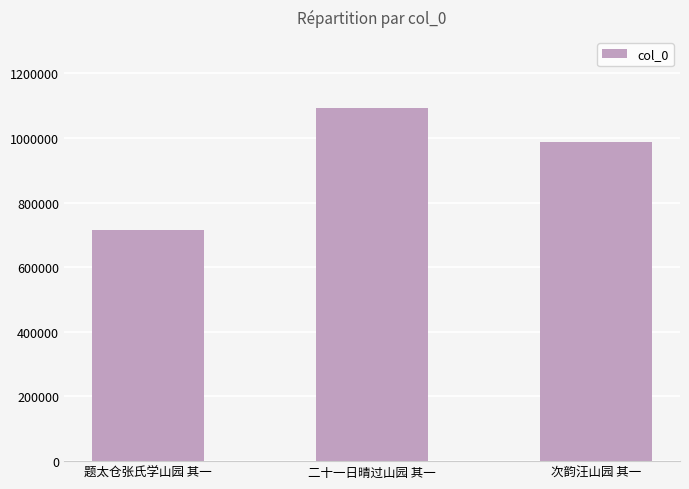

What is the sum of all values?

2794730